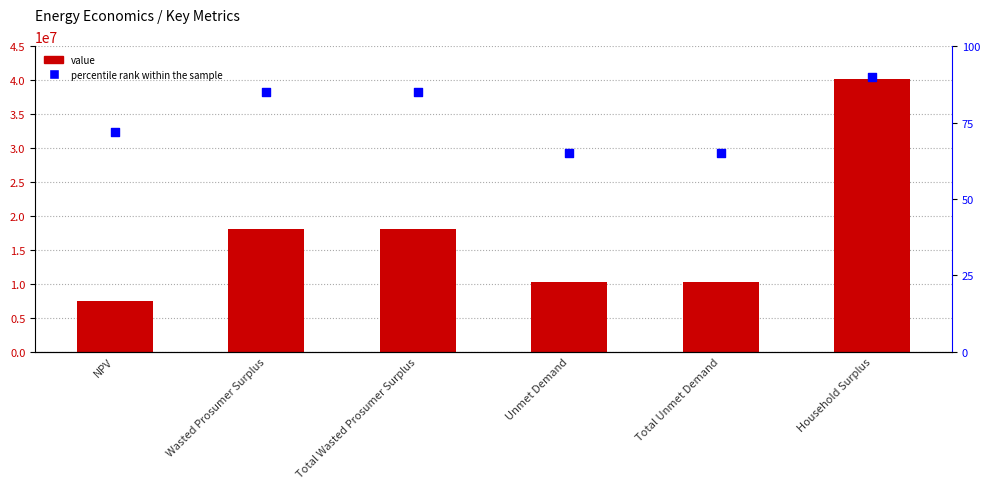

At which category is the sum across all series the highest?

Household Surplus